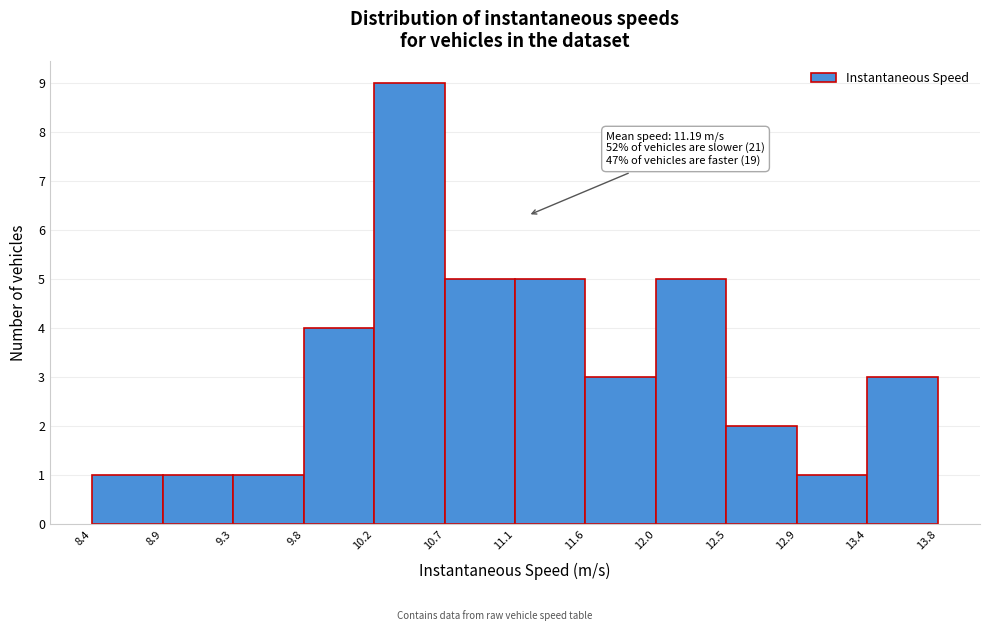

Which range on the x-axis has the tallest bar?

10.2 to 10.7